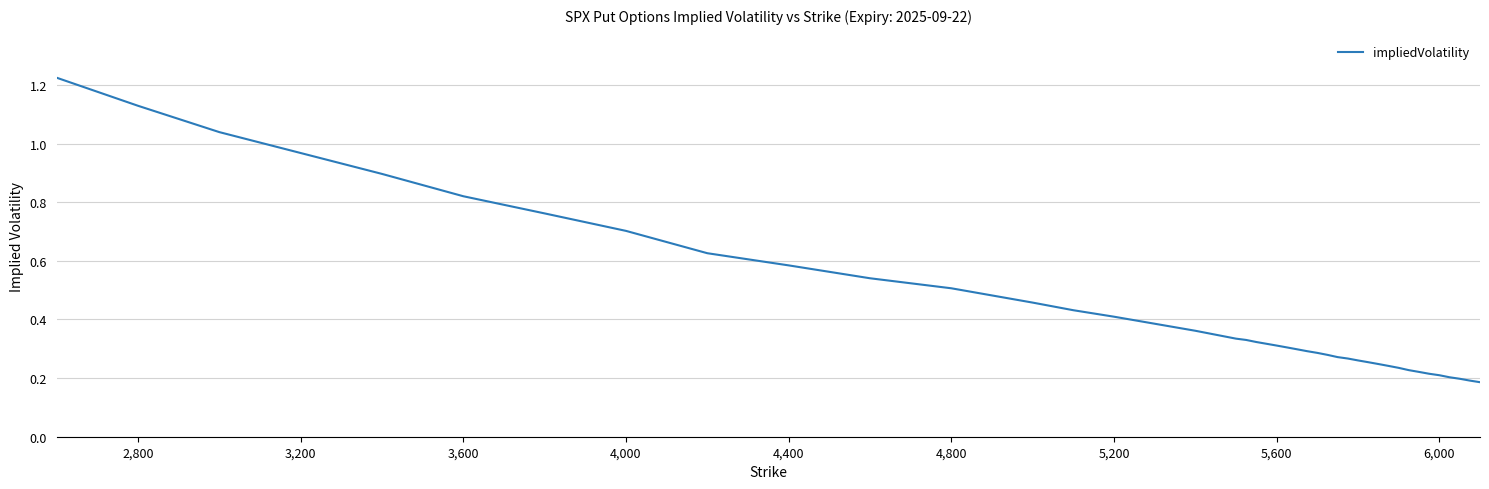

What is the difference between the maximum and second lowest values?

1.0